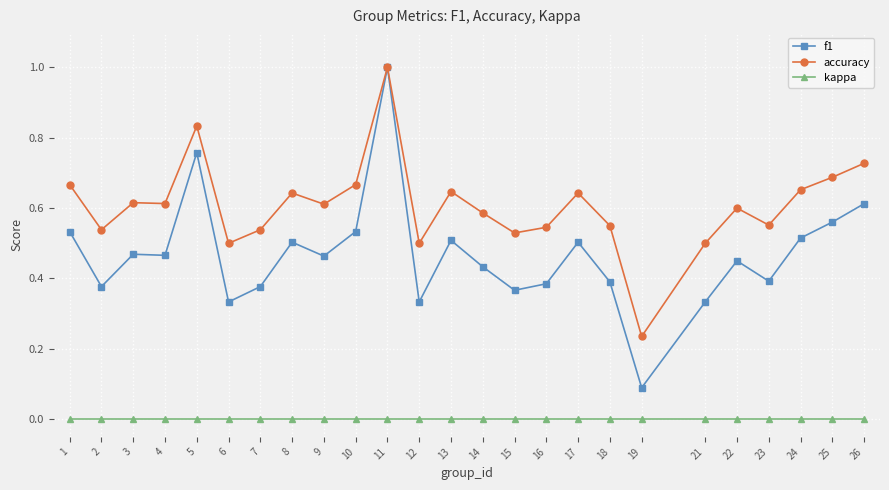

Which series has the widest spread of values?

f1